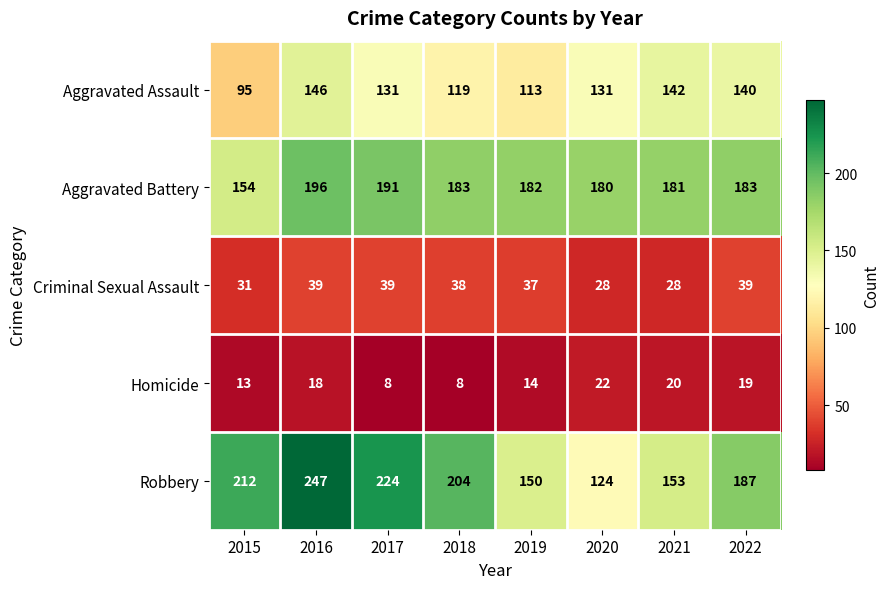

True or false: Aggravated Battery has a value of 181 at 2021.

True